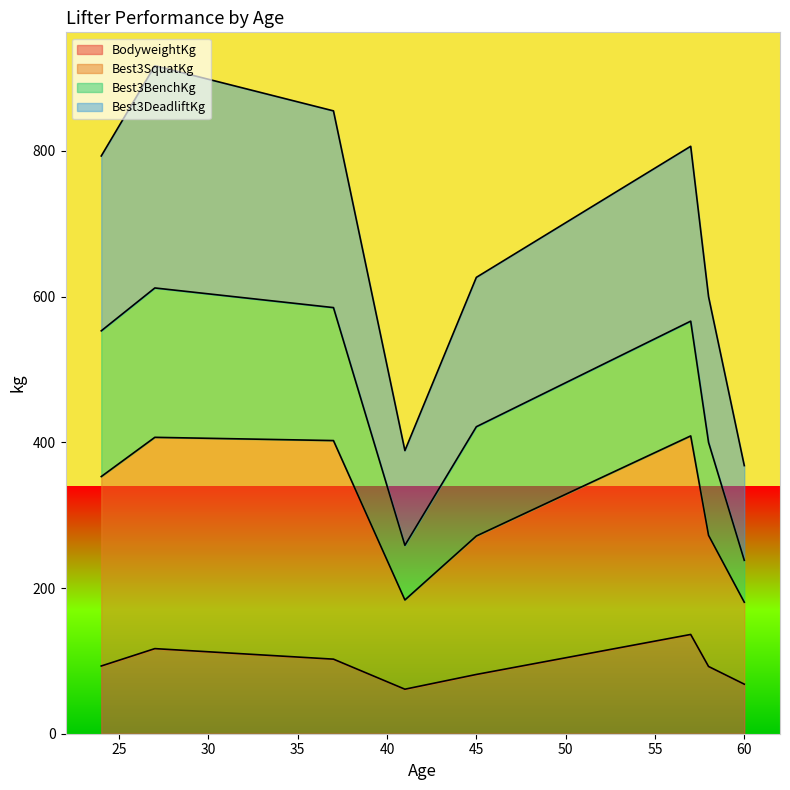

Which series has the largest total across all categories?

Best3DeadliftKg